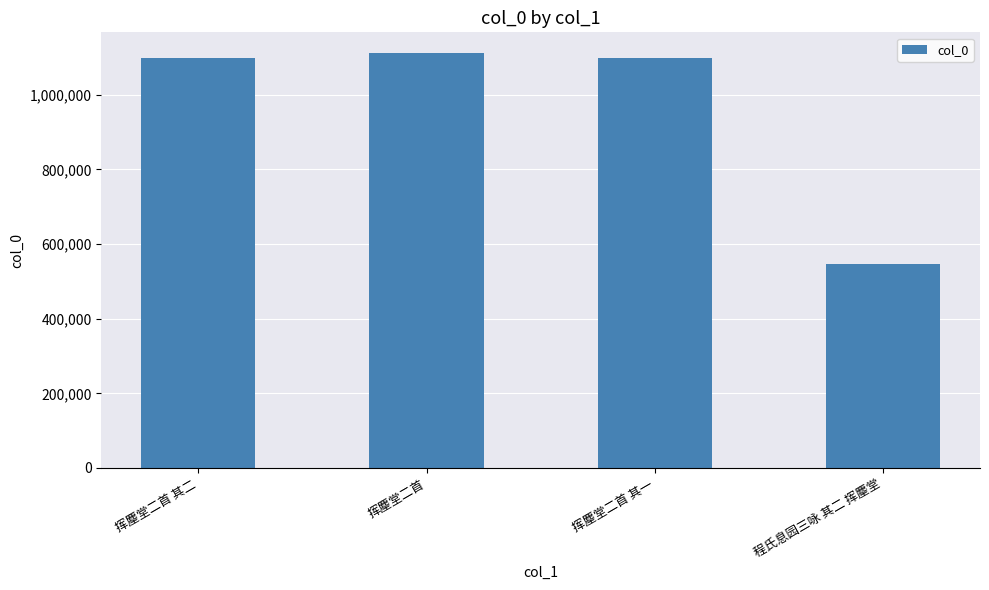

What is the value of the 1st bar from the left?

1098515